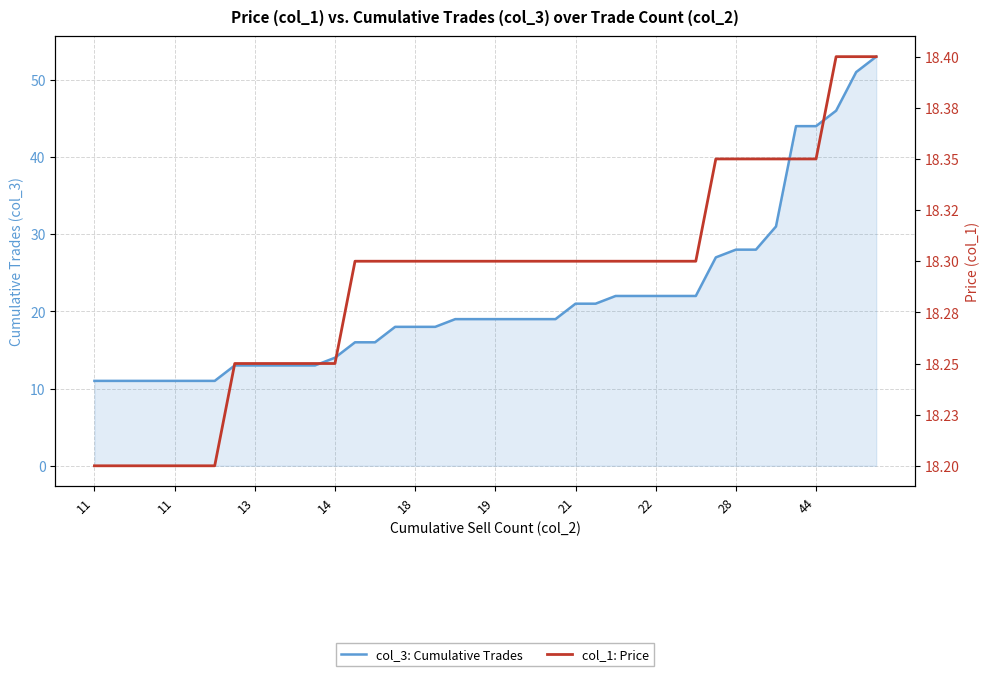

Rank the series by their average value, from lowest to highest.

col_1: Price, col_3: Cumulative Trades